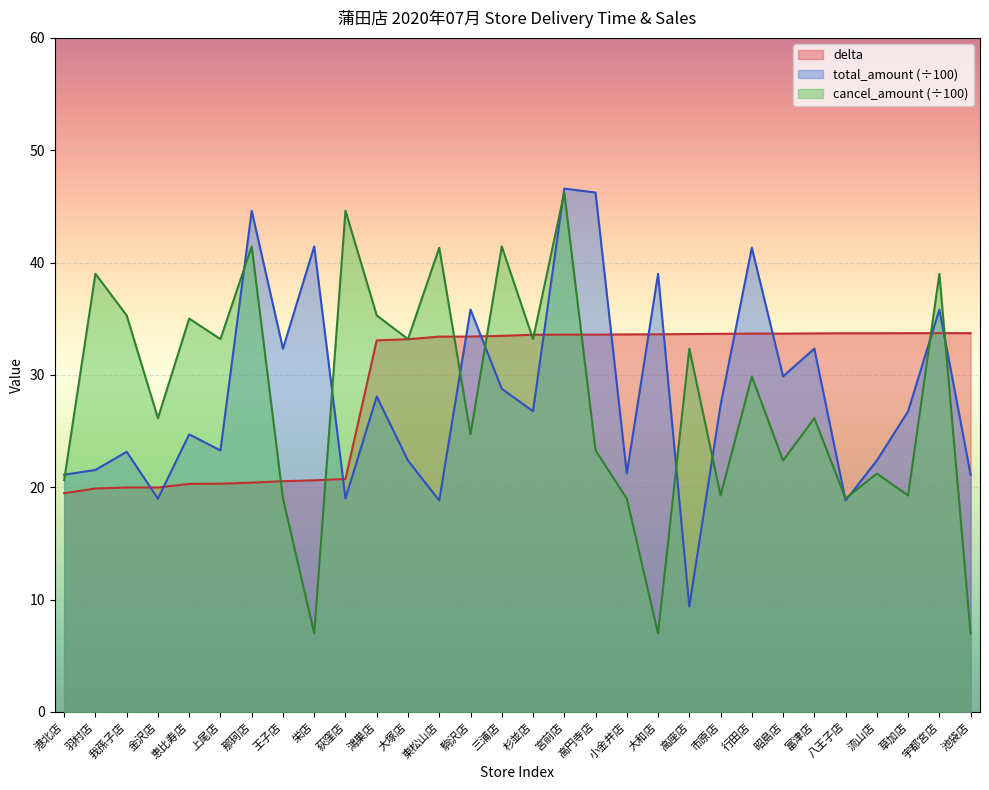

Which series ends up on top after the final intersection of cancel_amount and total_amount?

total_amount